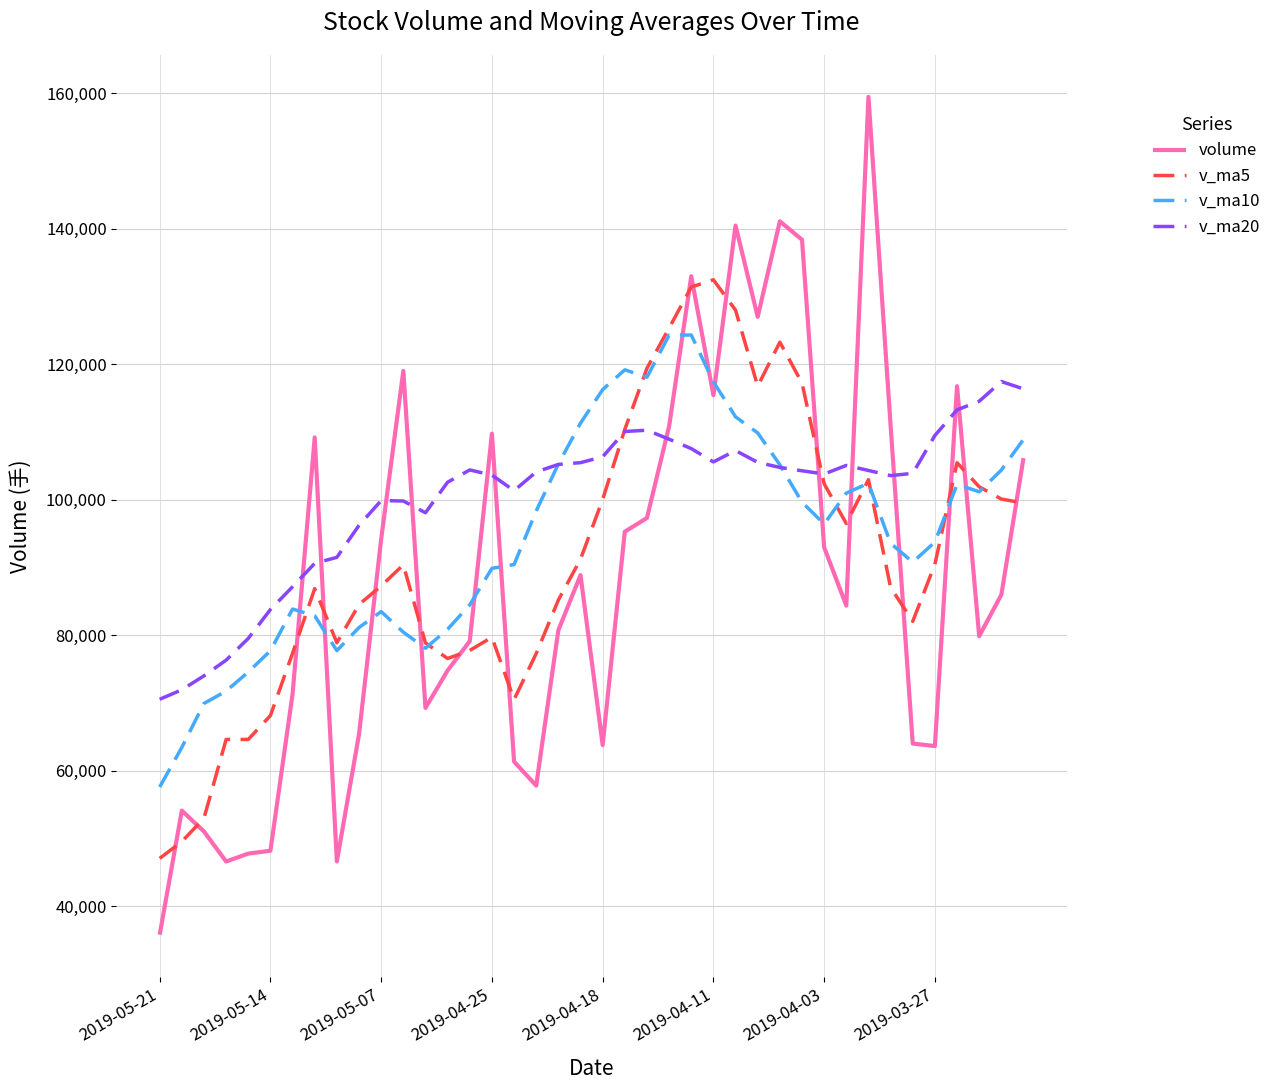

What is the minimum value for v_ma5?

47044.6